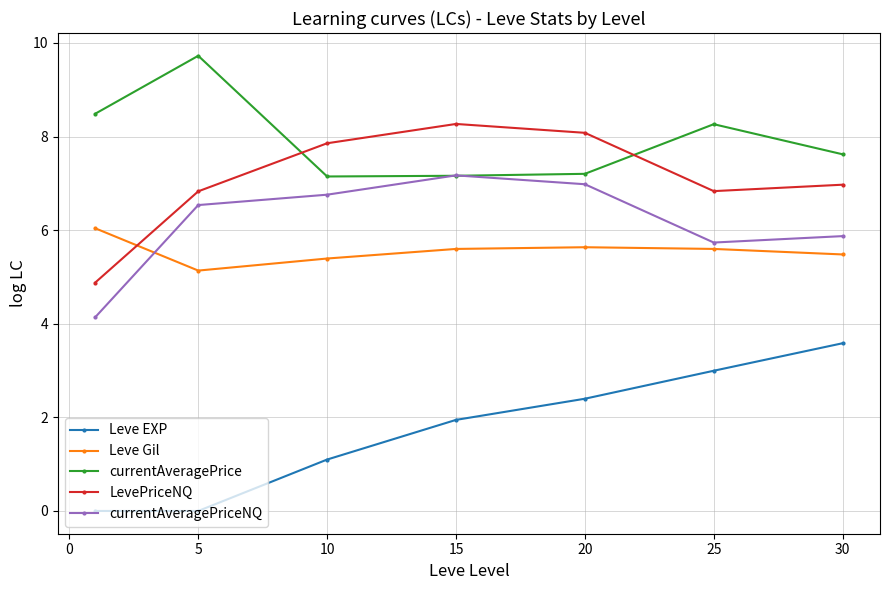

True or false: currentAveragePrice and Leve Gil intersect in this chart.

False